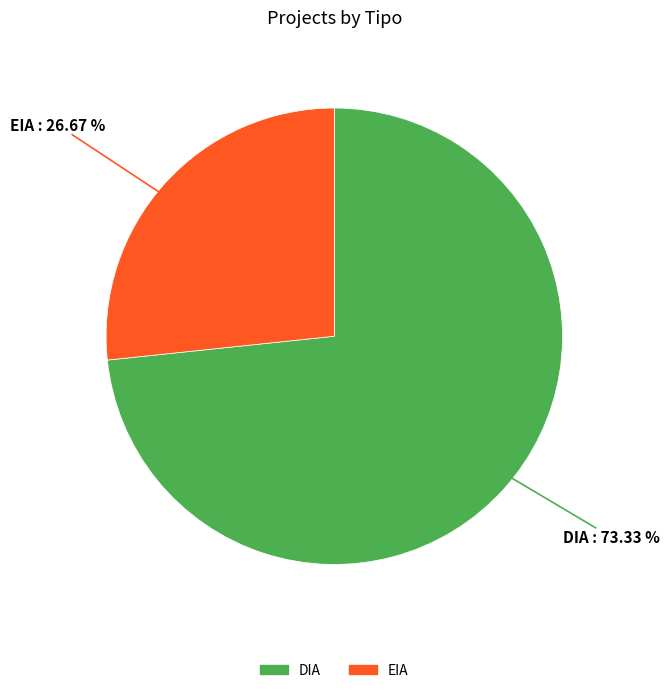

Which slice is the smallest?

EIA